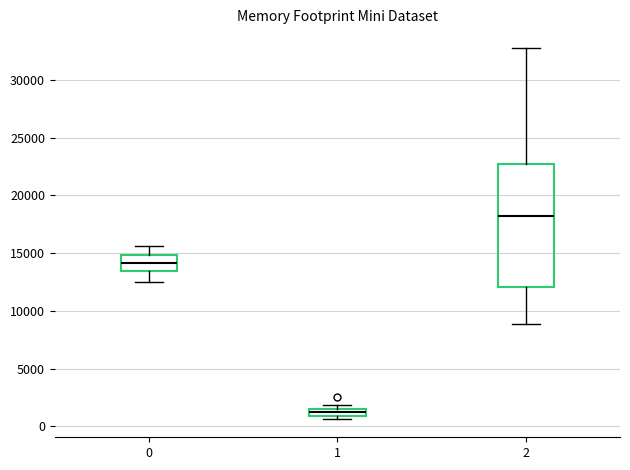

Where is the upper edge of the box at x = 1 on the y-axis? The values are not printed on the chart, so give them approximately, as read against the axis.

1500